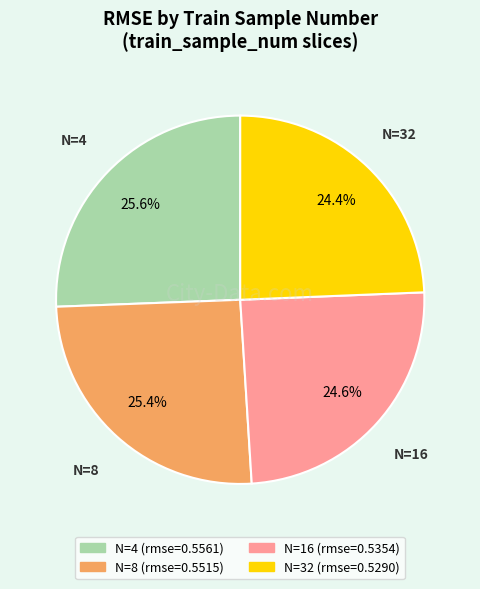

To the nearest percent, what is the difference between the largest and smallest slice percentages?

1%